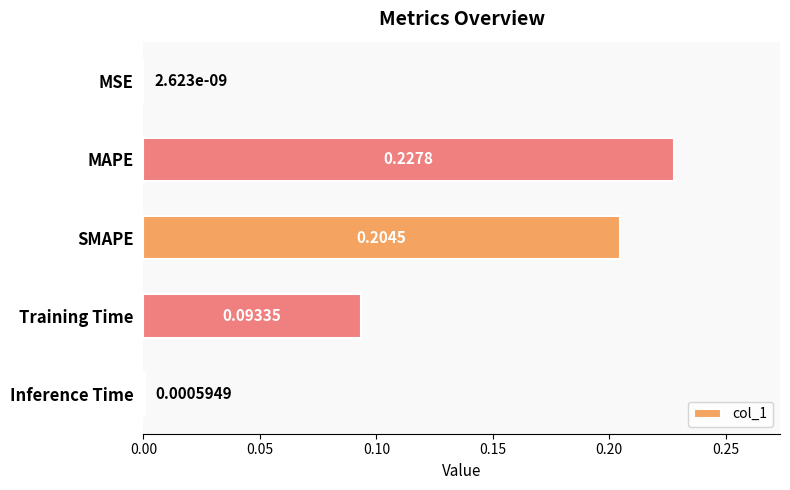

Which has a higher value, MAPE or SMAPE?

MAPE